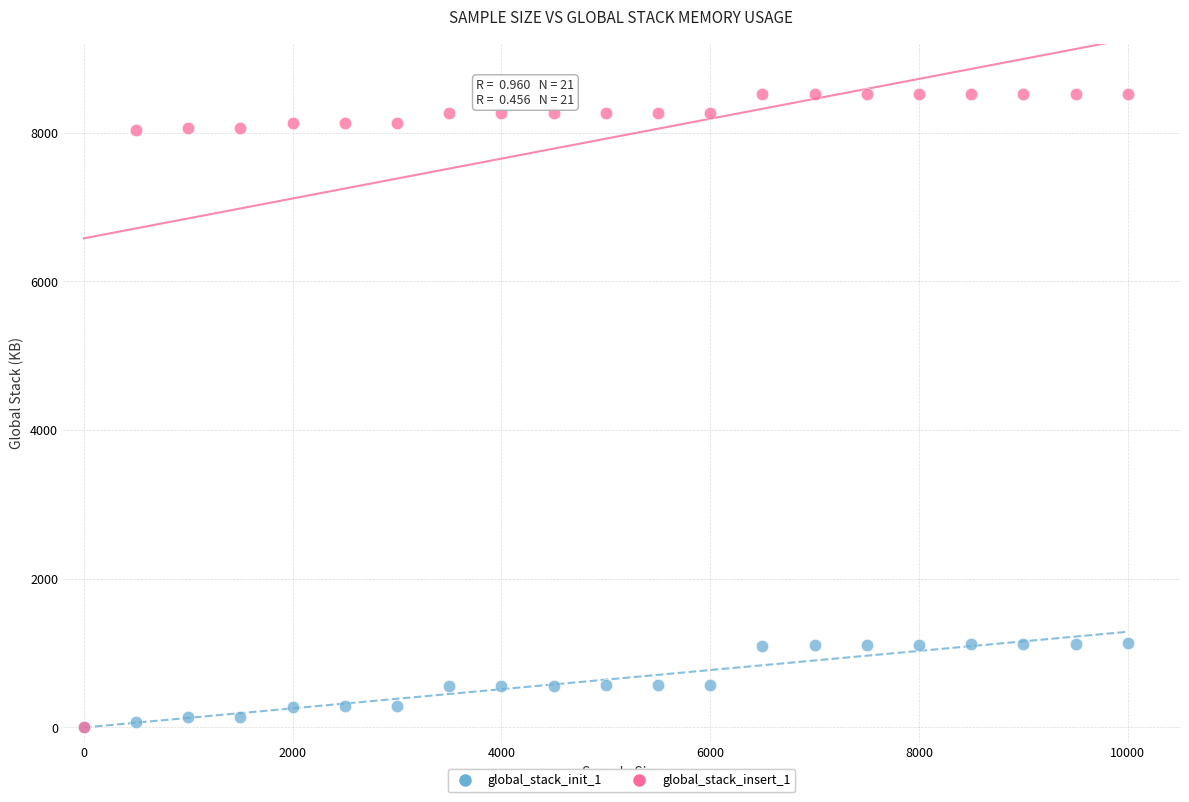

Which series has the largest Y range (max minus min)?

global_stack_insert_1